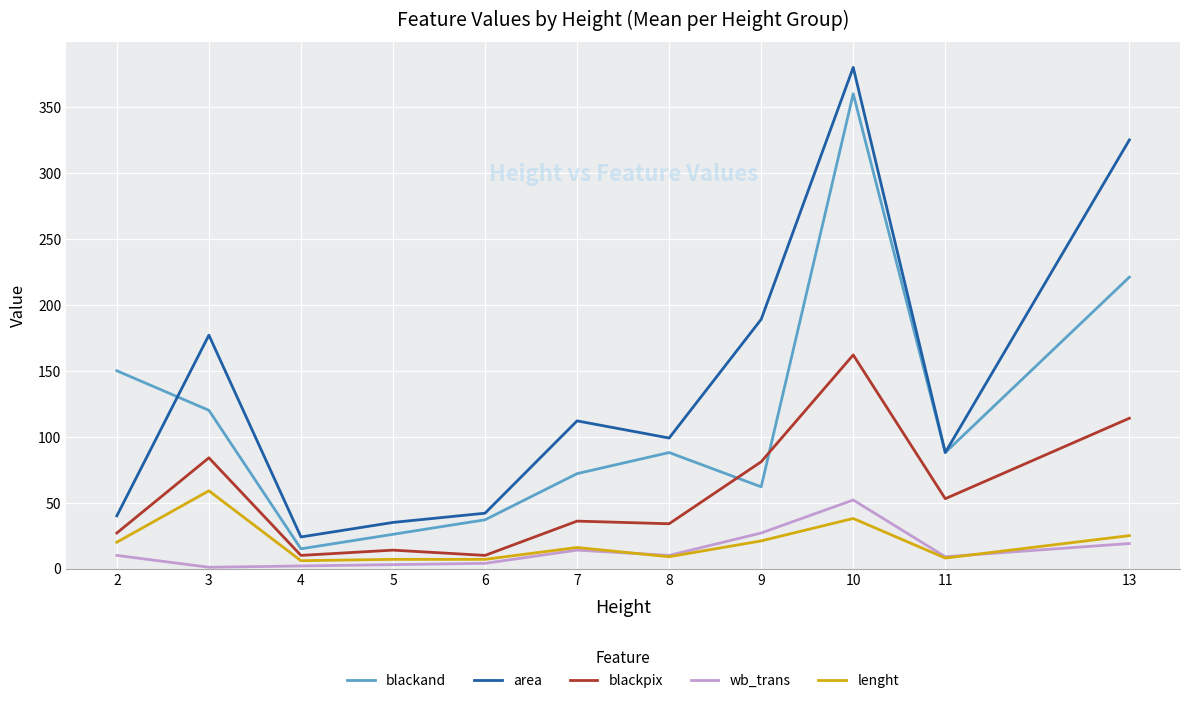

Which series has the largest total across all categories?

area